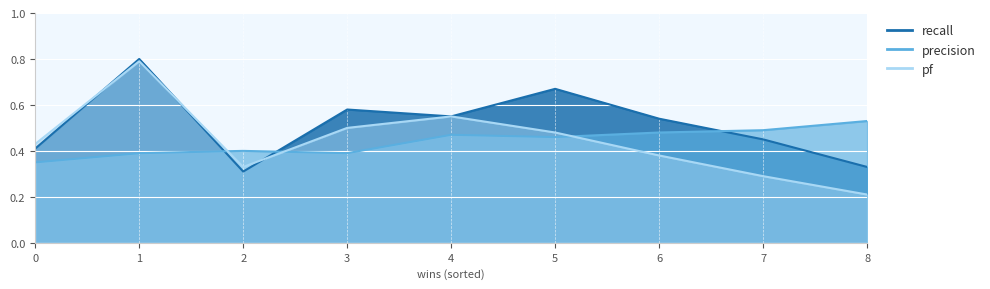

What is the average value of the recall series?

0.5